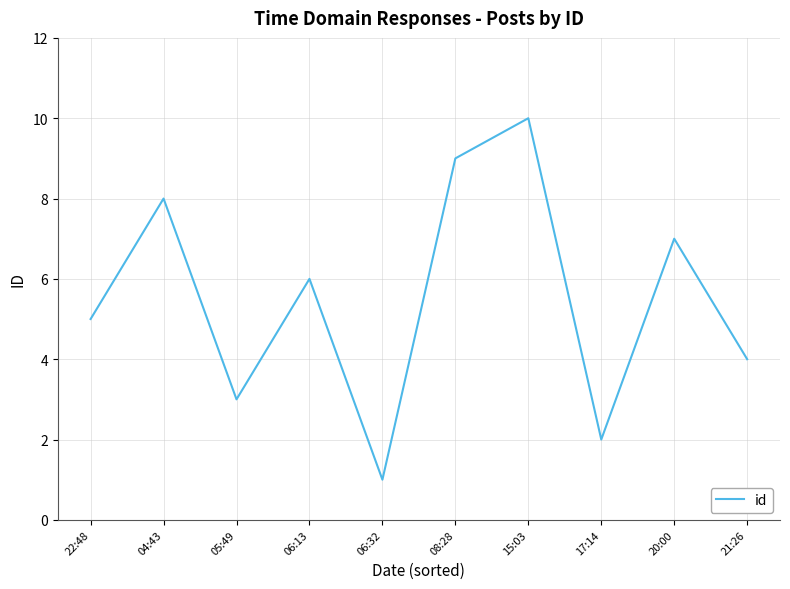

What is the difference between the maximum and second lowest values?

8